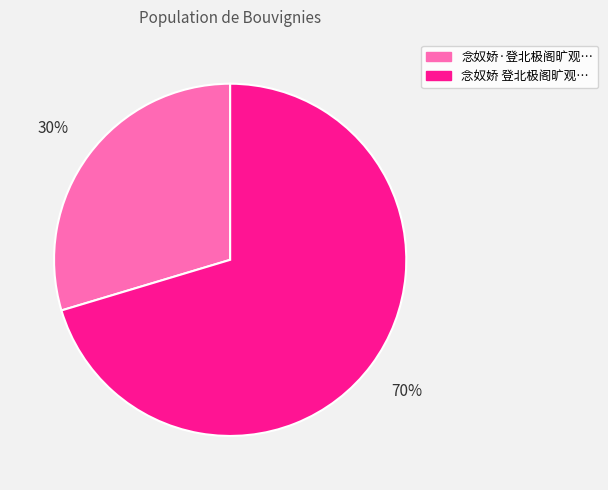

To the nearest percent, what is the average slice percentage?

50%